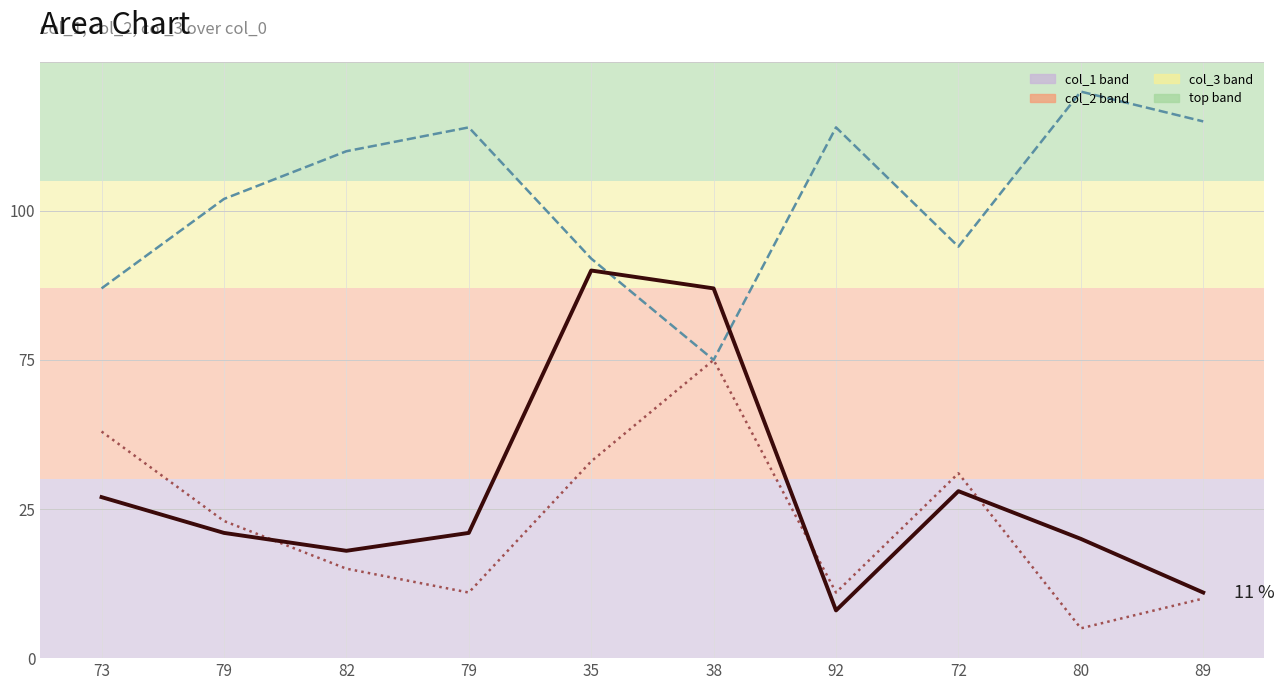

True or false: col_1 line has more than 1 interior local peaks.

True